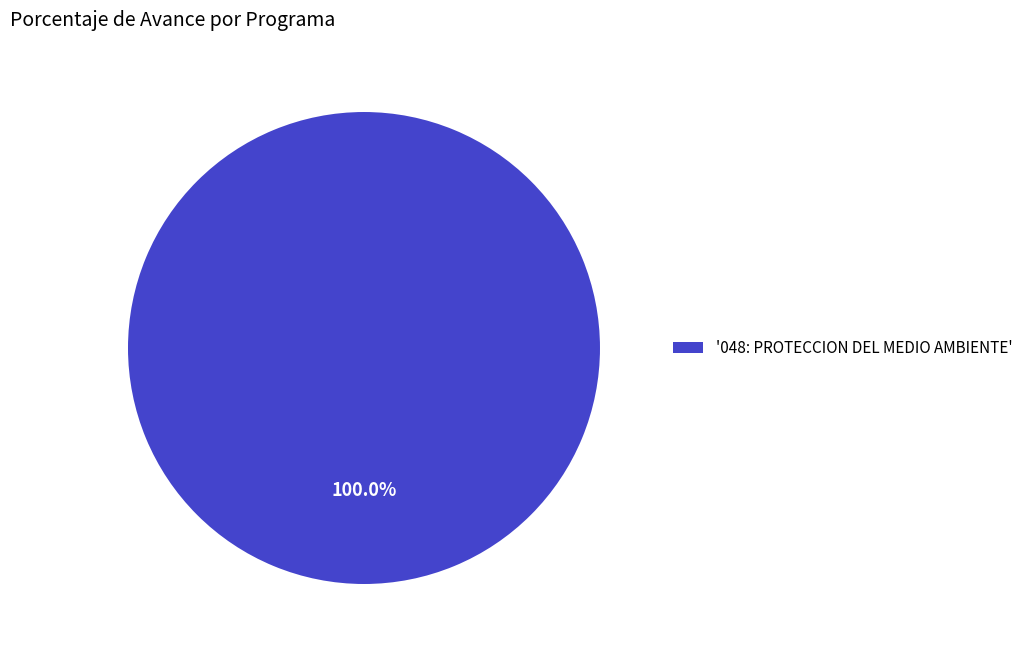

Is there any slice that represents more than half of the pie?

Yes